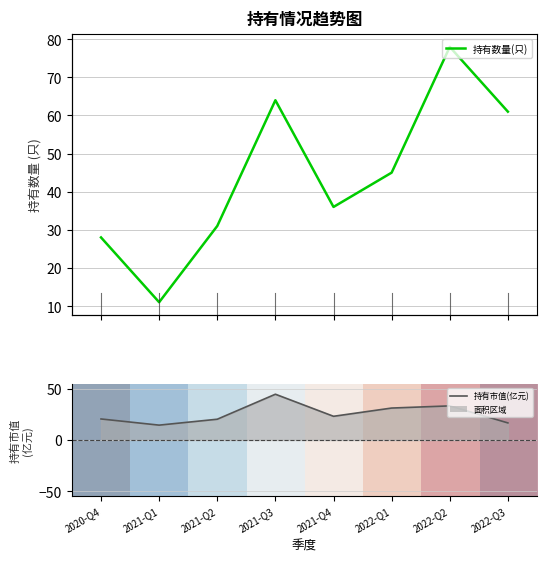

What is the label of the 8th point from the left?

2022-Q3